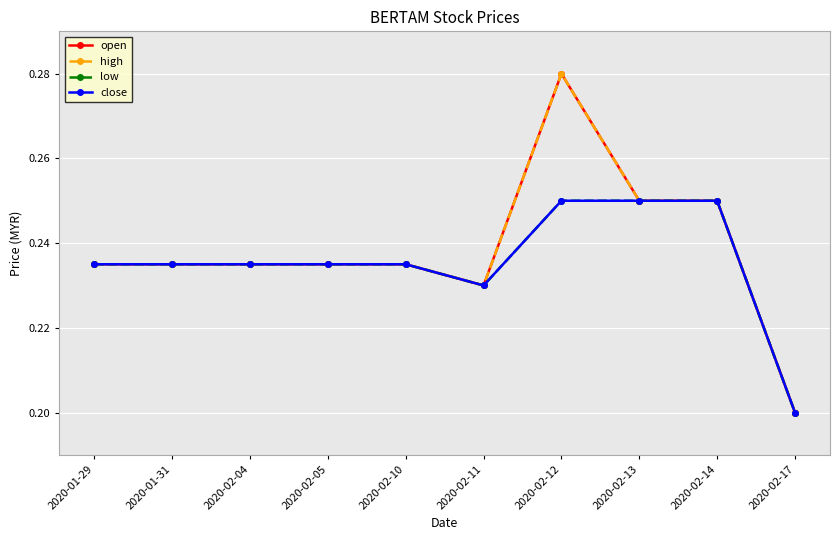

True or false: low and high intersect in this chart.

False